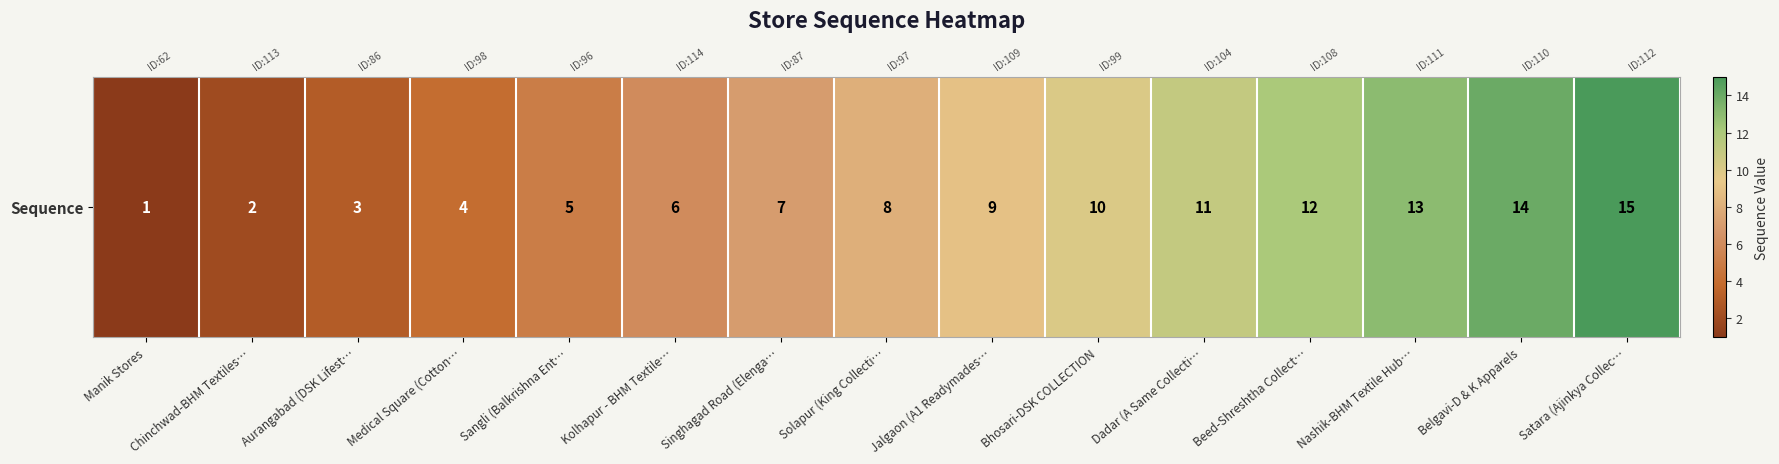

How many categories are shown in the chart?

15